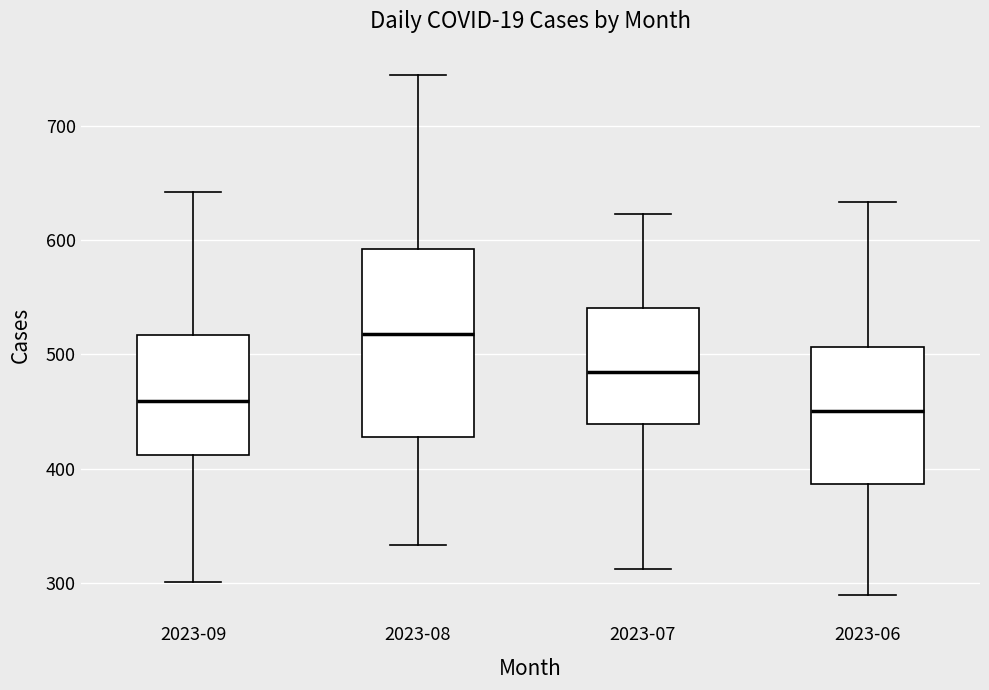

Where is the upper edge of the box for 2023-09 on the y-axis? The values are not printed on the chart, so give them approximately, as read against the axis.

520